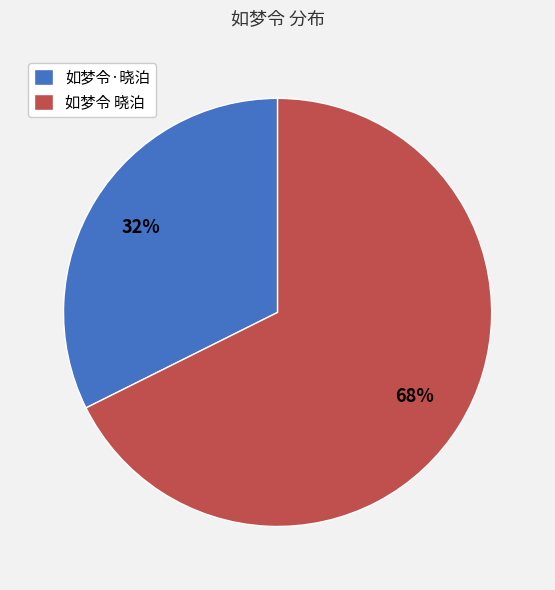

Which slice is the largest?

如梦令 晓泊